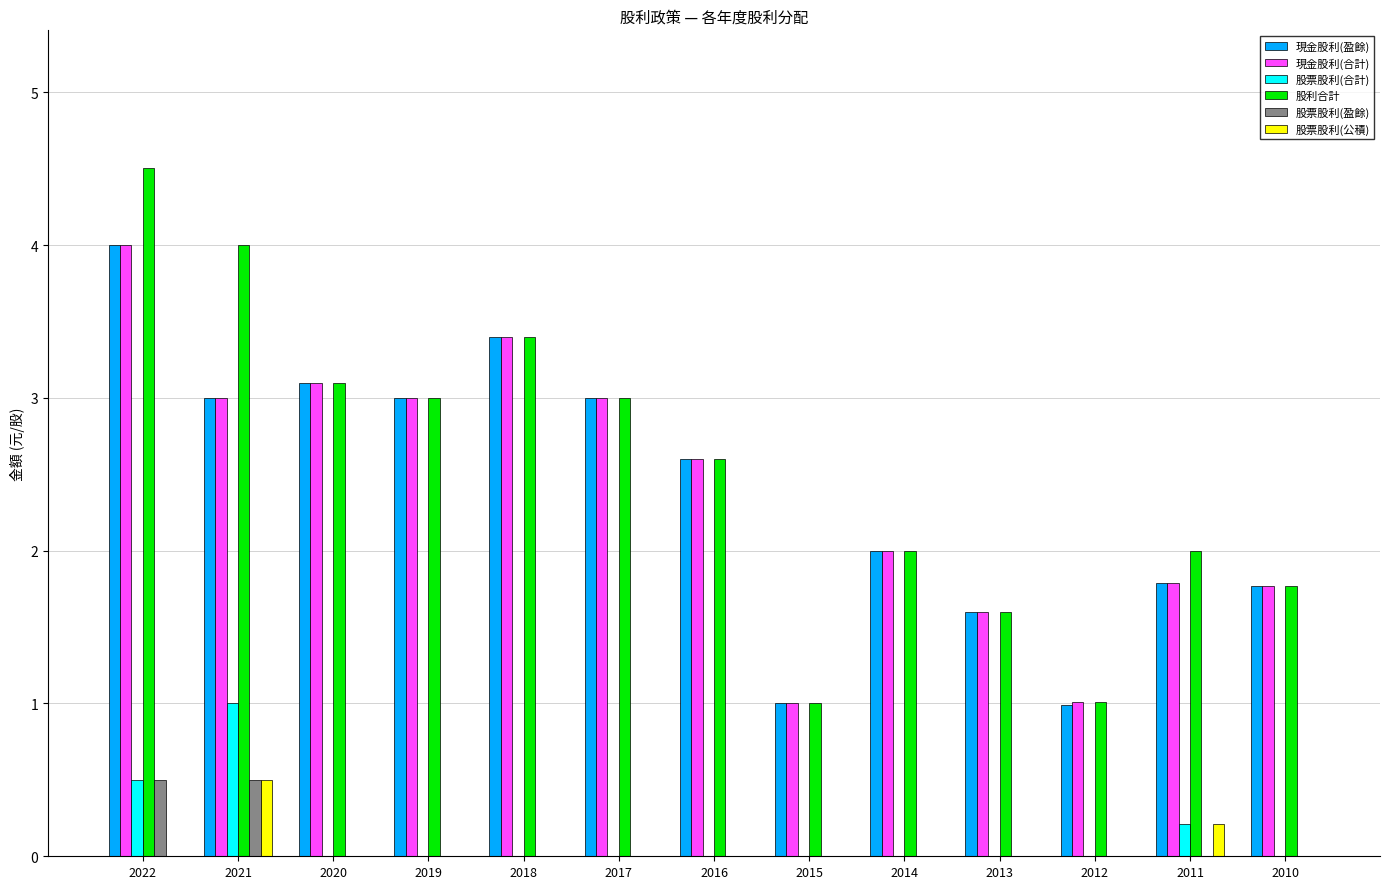

The 股票股利(盈餘) series shows 0.2 at 2017. True or false?

False